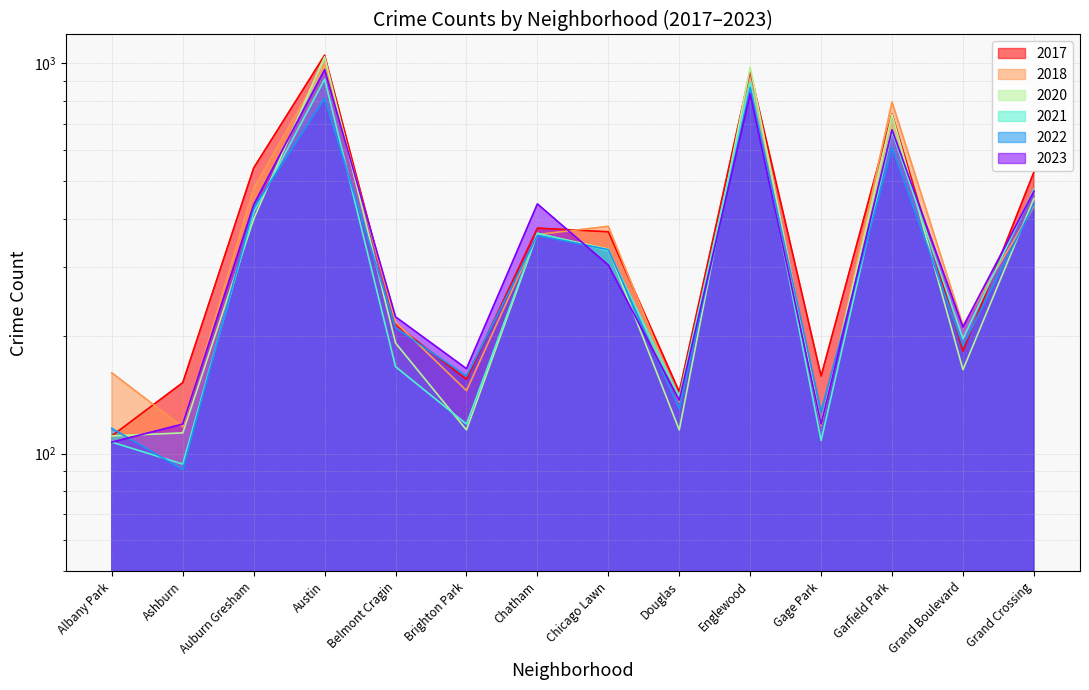

Reading left to right, list all the values displayed in this chart.

2017: Albany Park=111	Ashburn=152	Auburn Gresham=539	Austin=1048	Belmont Cragin=214	Brighton Park=155	Chatham=378	Chicago Lawn=370	Douglas=144	Englewood=955	Gage Park=158	Garfield Park=741	Grand Boulevard=183	Grand Crossing=526
2018: Albany Park=161	Ashburn=117	Auburn Gresham=478	Austin=993	Belmont Cragin=217	Brighton Park=145	Chatham=364	Chicago Lawn=382	Douglas=136	Englewood=894	Gage Park=118	Garfield Park=796	Grand Boulevard=213	Grand Crossing=429
2022: Albany Park=116	Ashburn=91	Auburn Gresham=426	Austin=813	Belmont Cragin=210	Brighton Park=158	Chatham=362	Chicago Lawn=333	Douglas=130	Englewood=865	Gage Park=128	Garfield Park=609	Grand Boulevard=189	Grand Crossing=435
2021: Albany Park=107	Ashburn=94	Auburn Gresham=415	Austin=910	Belmont Cragin=167	Brighton Park=119	Chatham=367	Chicago Lawn=331	Douglas=140	Englewood=895	Gage Park=108	Garfield Park=668	Grand Boulevard=197	Grand Crossing=475
2020: Albany Park=111	Ashburn=113	Auburn Gresham=399	Austin=1039	Belmont Cragin=192	Brighton Park=115	Chatham=366	Chicago Lawn=334	Douglas=115	Englewood=977	Gage Park=119	Garfield Park=739	Grand Boulevard=164	Grand Crossing=450
2023: Albany Park=107	Ashburn=119	Auburn Gresham=434	Austin=963	Belmont Cragin=224	Brighton Park=165	Chatham=436	Chicago Lawn=304	Douglas=137	Englewood=835	Gage Park=119	Garfield Park=675	Grand Boulevard=211	Grand Crossing=470